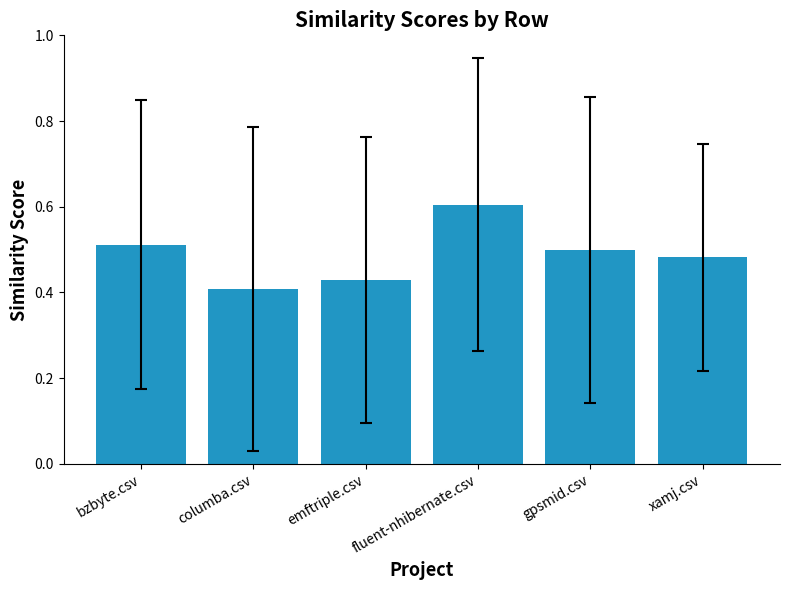

Are the bars grouped side by side (vs. stacked)?

No